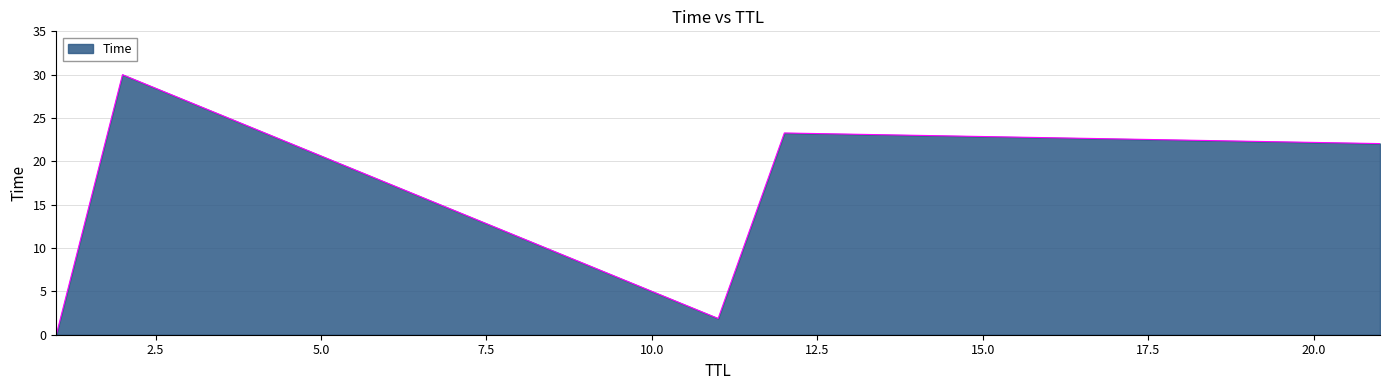

What is the greatest value displayed?

30.0